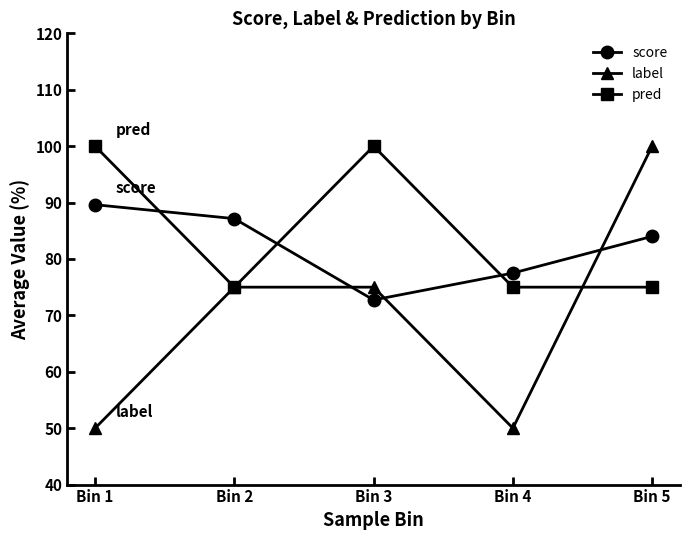

What is the difference between the label values at Bin 1 and Bin 3?

25.0